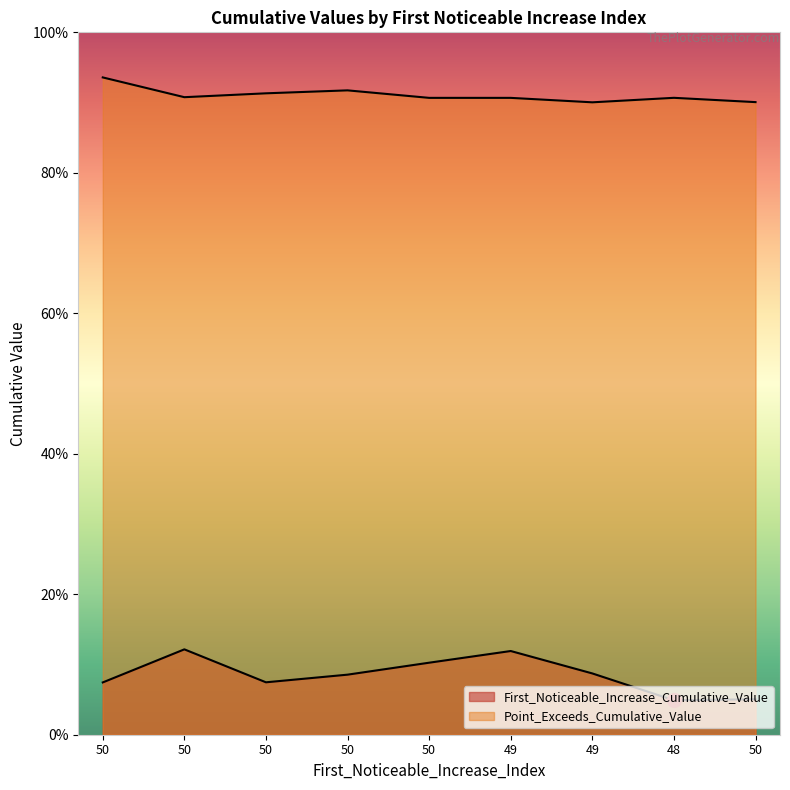

True or false: First_Noticeable_Increase_Cumulative_Value and Point_Exceeds_Cumulative_Value intersect in this chart.

False